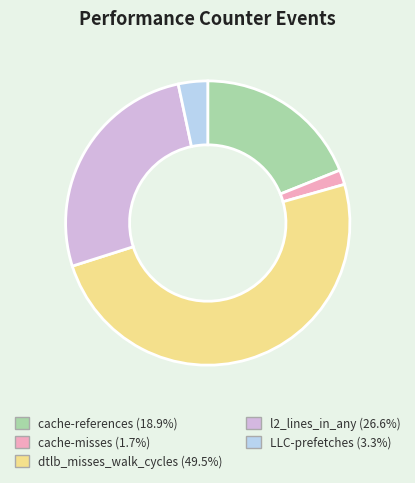

Is the sum of dtlb_misses_walk_cycles and cache-references greater than half?

Yes